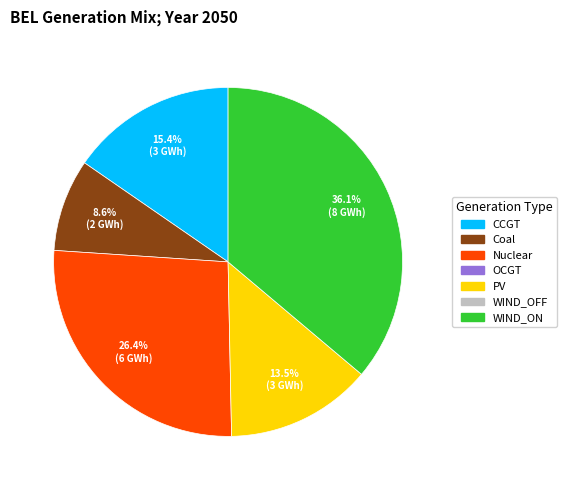

Is there any slice that represents more than half of the pie?

No